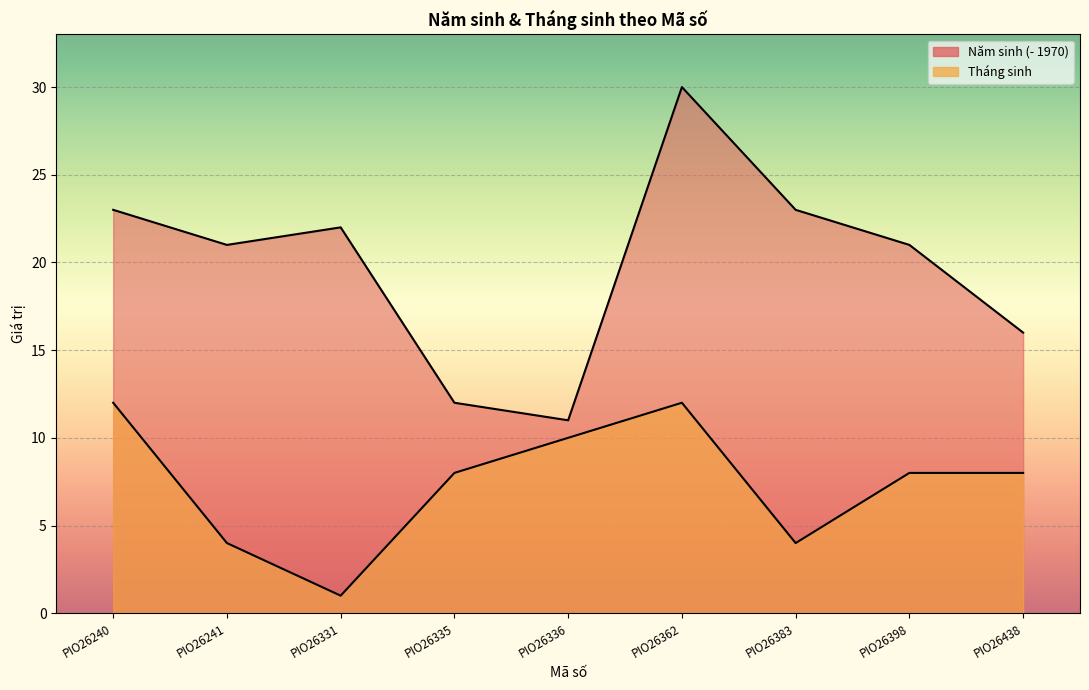

What is the difference between the Tháng sinh values at PIO26331 and PIO26438?

7